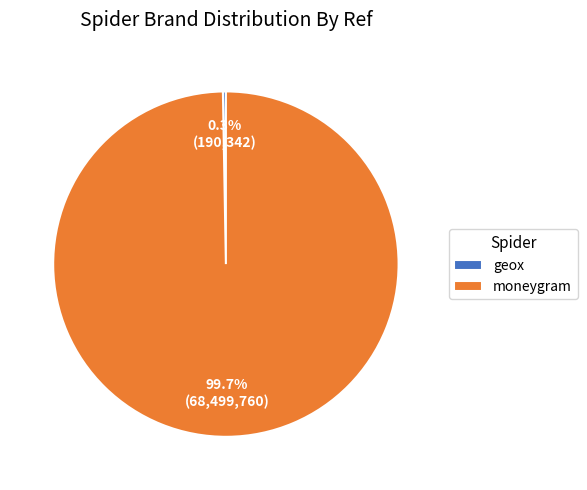

To the nearest percent, what percentage of the pie is moneygram?

100%